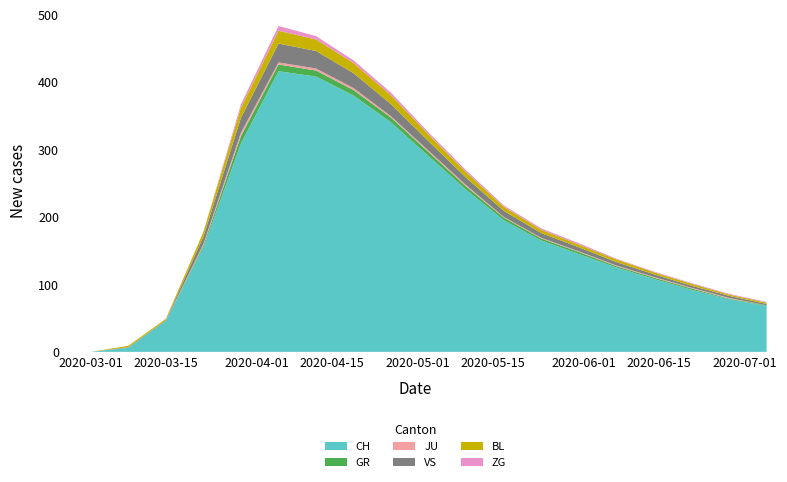

What is the maximum value for CH?

416